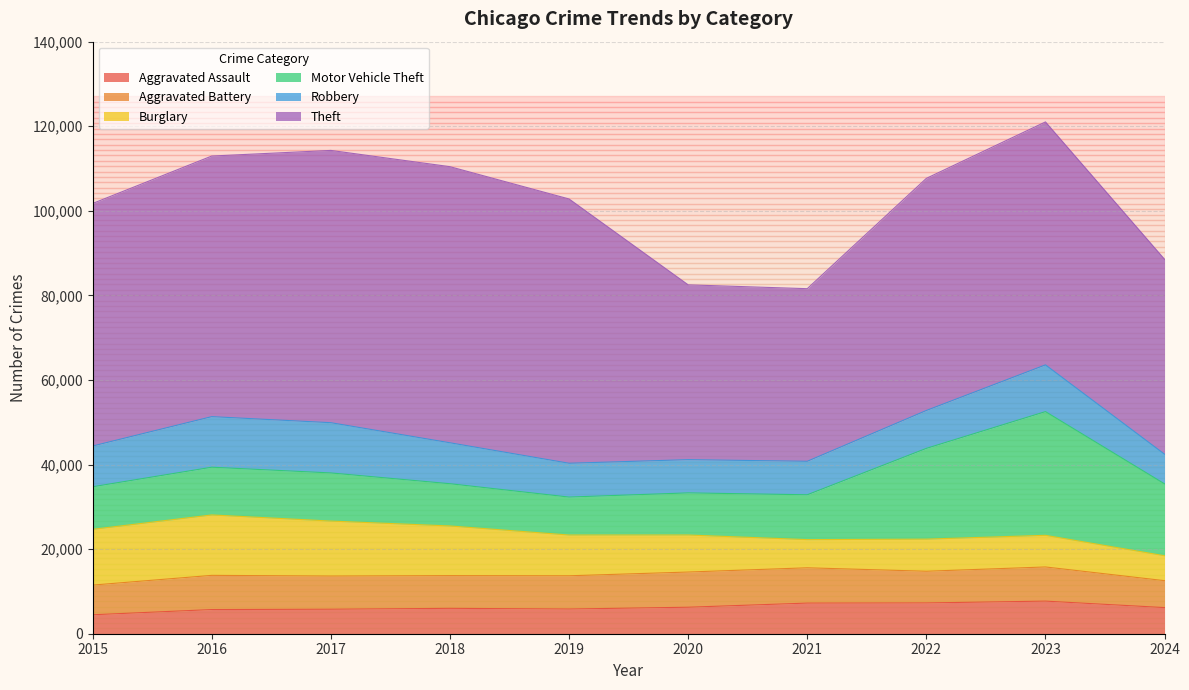

Is it true that Burglary equals 1493 at 2021?

False